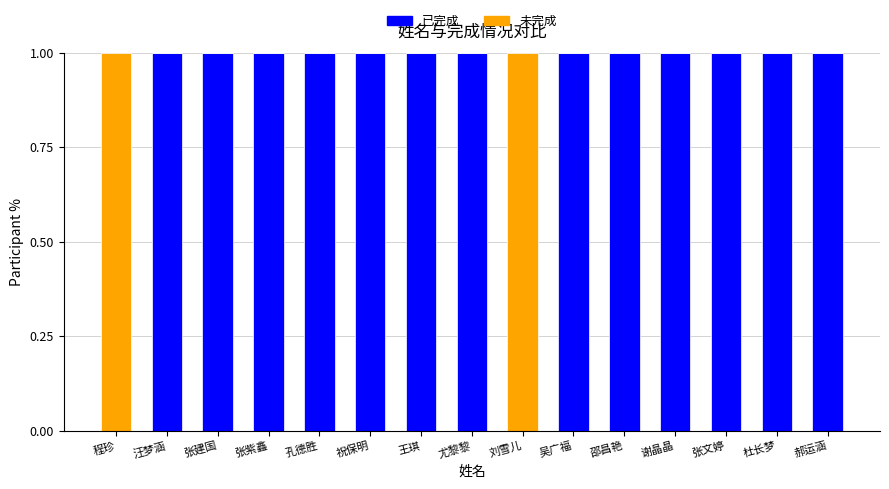

The 已完成 series shows 1 at 邵昌艳. True or false?

True